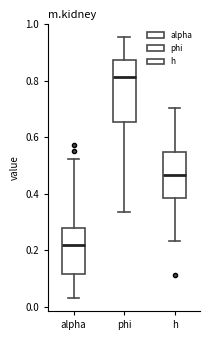

Reading left to right, read every box against the y-axis: the position of its median line, the range the box covers, and the ends of its whiskers. The values are not printed on the chart, so give them approximately, as read against the axis.

alpha: median 0.22, box 0.12 to 0.28, whiskers 0.04 to 0.52
phi: median 0.82, box 0.66 to 0.88, whiskers 0.34 to 0.96
h: median 0.46, box 0.38 to 0.54, whiskers 0.24 to 0.70